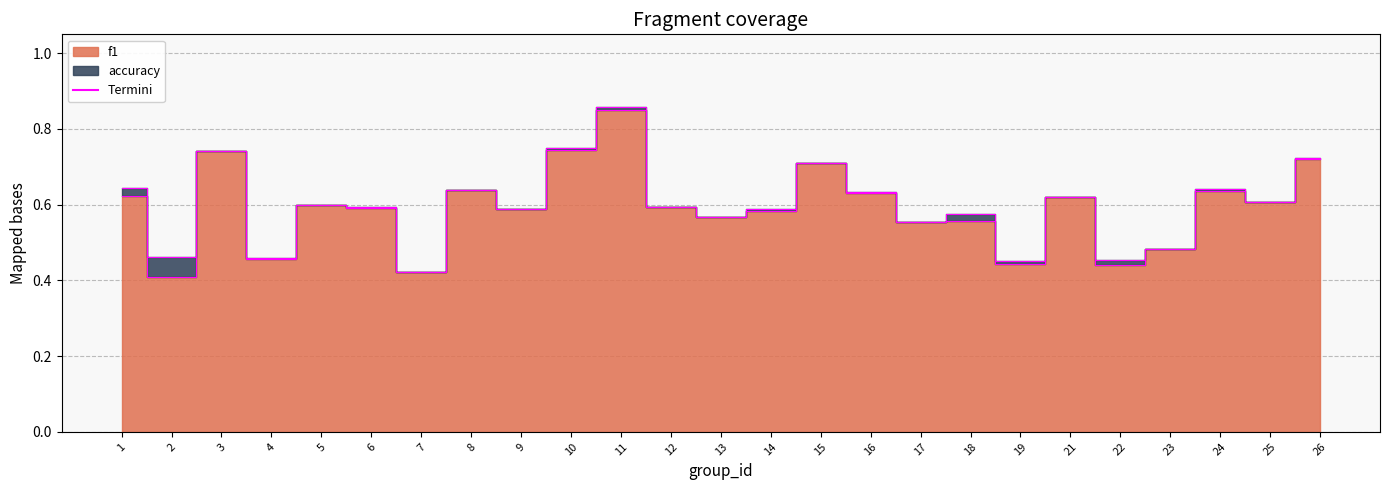

How many interior local valleys does the accuracy series have?

9